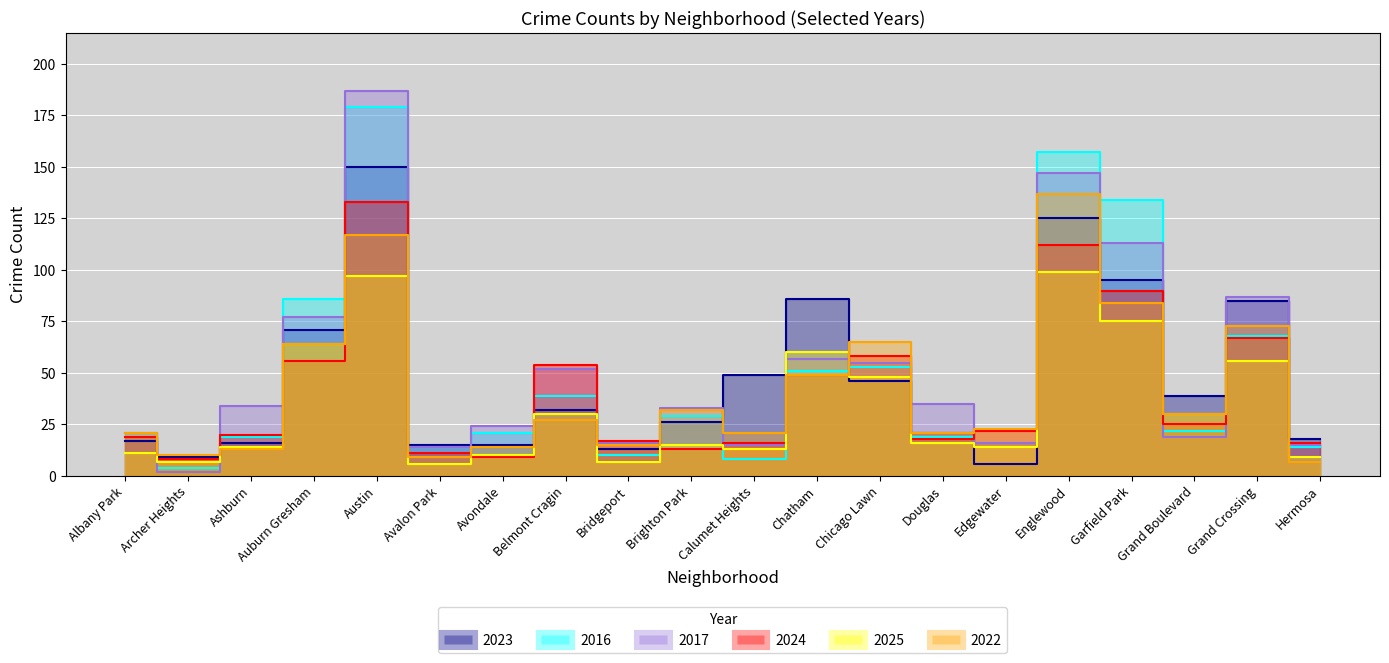

Reading left to right, list all the values displayed in this chart.

2023: Albany Park=17	Archer Heights=9	Ashburn=16	Auburn Gresham=71	Austin=150	Avalon Park=15	Avondale=15	Belmont Cragin=32	Bridgeport=13	Brighton Park=26	Calumet Heights=49	Chatham=86	Chicago Lawn=46	Douglas=21	Edgewater=6	Englewood=125	Garfield Park=95	Grand Boulevard=39	Grand Crossing=85	Hermosa=18
2016: Albany Park=21	Archer Heights=4	Ashburn=19	Auburn Gresham=86	Austin=179	Avalon Park=14	Avondale=21	Belmont Cragin=39	Bridgeport=10	Brighton Park=29	Calumet Heights=8	Chatham=51	Chicago Lawn=53	Douglas=19	Edgewater=16	Englewood=157	Garfield Park=134	Grand Boulevard=22	Grand Crossing=68	Hermosa=14
2017: Albany Park=21	Archer Heights=2	Ashburn=34	Auburn Gresham=77	Austin=187	Avalon Park=14	Avondale=24	Belmont Cragin=52	Bridgeport=16	Brighton Park=33	Calumet Heights=15	Chatham=57	Chicago Lawn=55	Douglas=35	Edgewater=16	Englewood=147	Garfield Park=113	Grand Boulevard=19	Grand Crossing=87	Hermosa=15
2024: Albany Park=19	Archer Heights=8	Ashburn=20	Auburn Gresham=56	Austin=133	Avalon Park=11	Avondale=9	Belmont Cragin=54	Bridgeport=17	Brighton Park=13	Calumet Heights=16	Chatham=49	Chicago Lawn=58	Douglas=18	Edgewater=22	Englewood=112	Garfield Park=90	Grand Boulevard=25	Grand Crossing=67	Hermosa=16
2025: Albany Park=11	Archer Heights=7	Ashburn=14	Auburn Gresham=64	Austin=97	Avalon Park=6	Avondale=10	Belmont Cragin=30	Bridgeport=7	Brighton Park=15	Calumet Heights=13	Chatham=60	Chicago Lawn=48	Douglas=16	Edgewater=14	Englewood=99	Garfield Park=75	Grand Boulevard=30	Grand Crossing=56	Hermosa=9
2022: Albany Park=21	Archer Heights=10	Ashburn=13	Auburn Gresham=64	Austin=117	Avalon Park=9	Avondale=14	Belmont Cragin=27	Bridgeport=15	Brighton Park=32	Calumet Heights=21	Chatham=49	Chicago Lawn=65	Douglas=21	Edgewater=23	Englewood=137	Garfield Park=84	Grand Boulevard=30	Grand Crossing=73	Hermosa=7